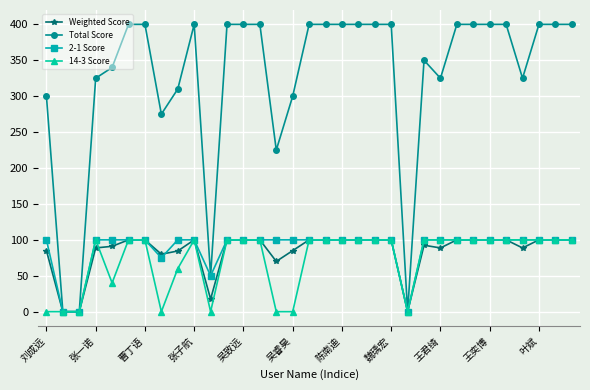

Which series has the widest spread of values?

Total Score